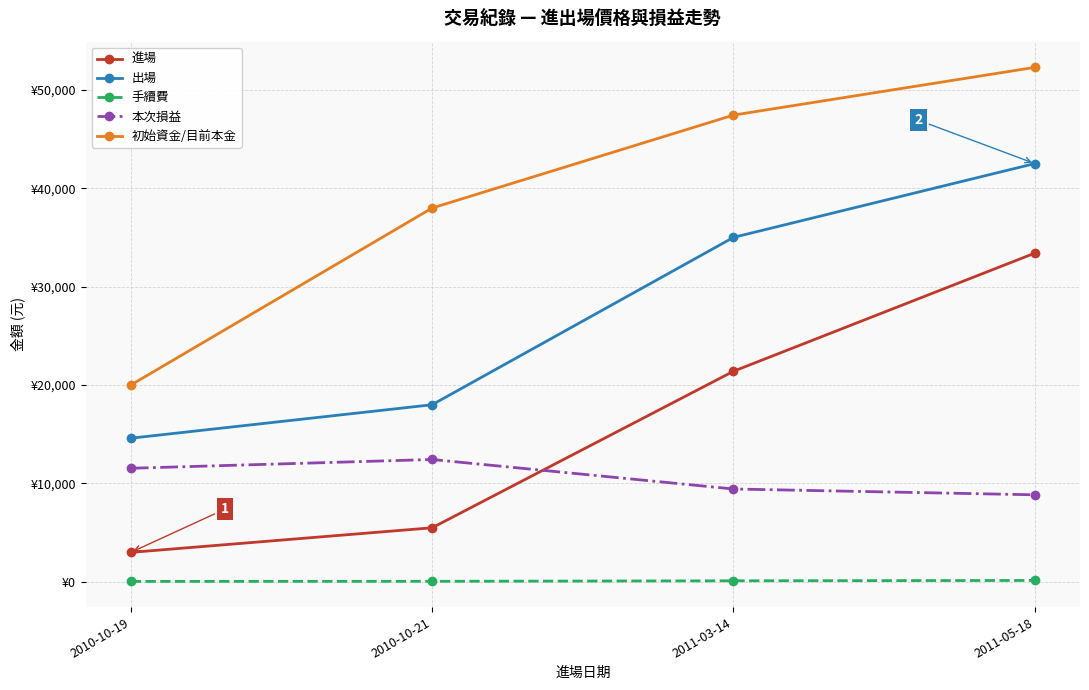

Reading left to right, transcribe all the data shown in this chart.

進場: 2010-10-19=3000	2010-10-21=5500	2011-03-14=21400	2011-05-18=33400
出場: 2010-10-19=14600	2010-10-21=18000	2011-03-14=35000	2011-05-18=42500
手續費: 2010-10-19=54	2010-10-21=63	2011-03-14=114	2011-05-18=149
本次損益: 2010-10-19=11546	2010-10-21=12437	2011-03-14=9440	2011-05-18=8849
初始資金/目前本金: 2010-10-19=20000	2010-10-21=37983	2011-03-14=47423	2011-05-18=52272